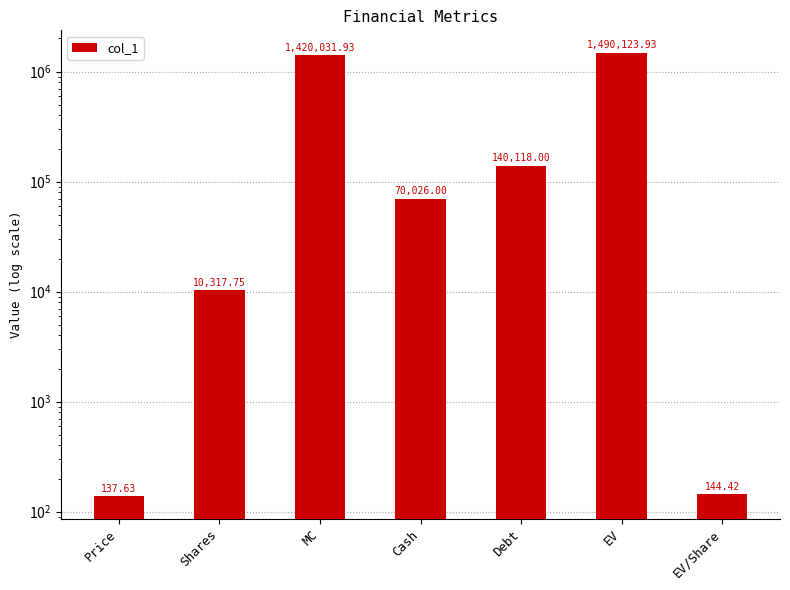

What is the change in value from Price to Cash?

+69888.4